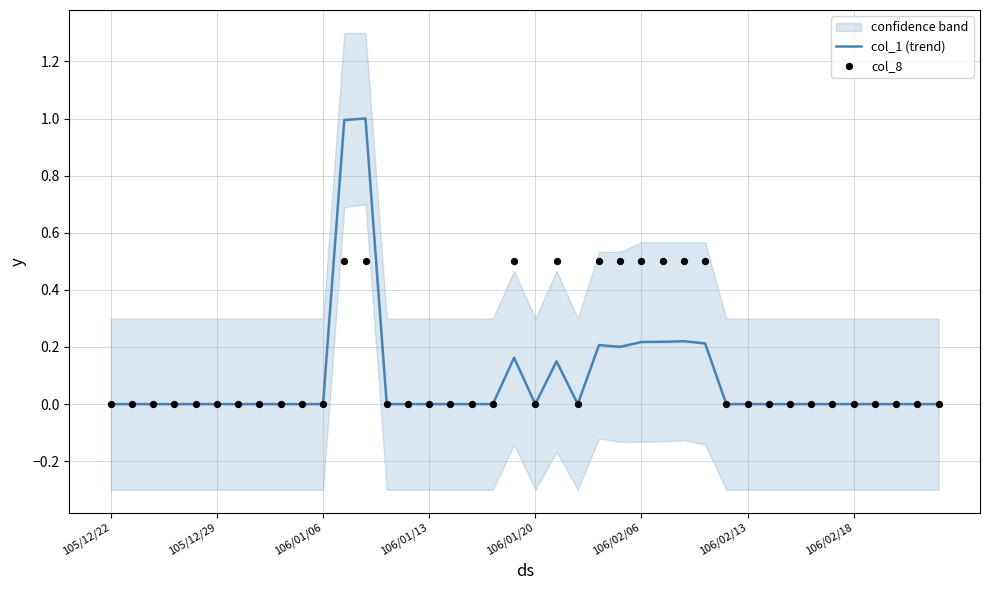

Is the value of col_8 at 8 greater than the value of col_1 (trend) at 30?

No